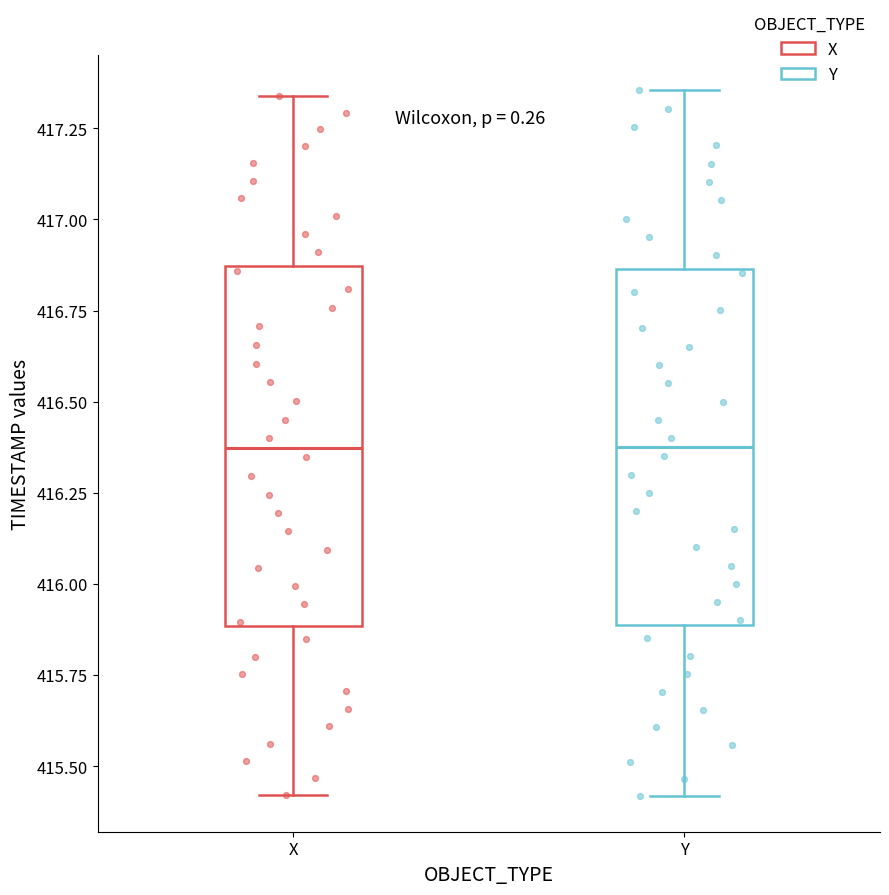

Where does the upper whisker of the box for X end on the y-axis? The values are not printed on the chart, so give them approximately, as read against the axis.

417.35